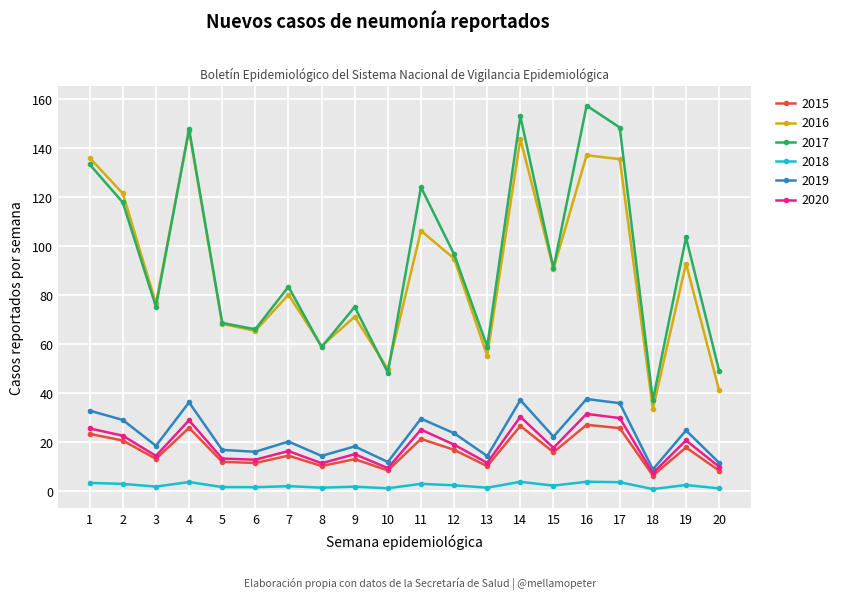

What is the maximum value shown in the chart?

157.3